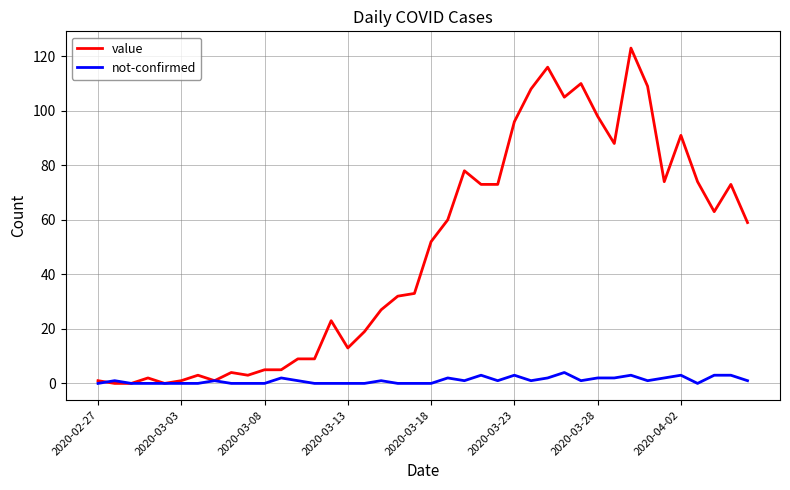

Rank the series by their average value, from highest to lowest.

value, not-confirmed